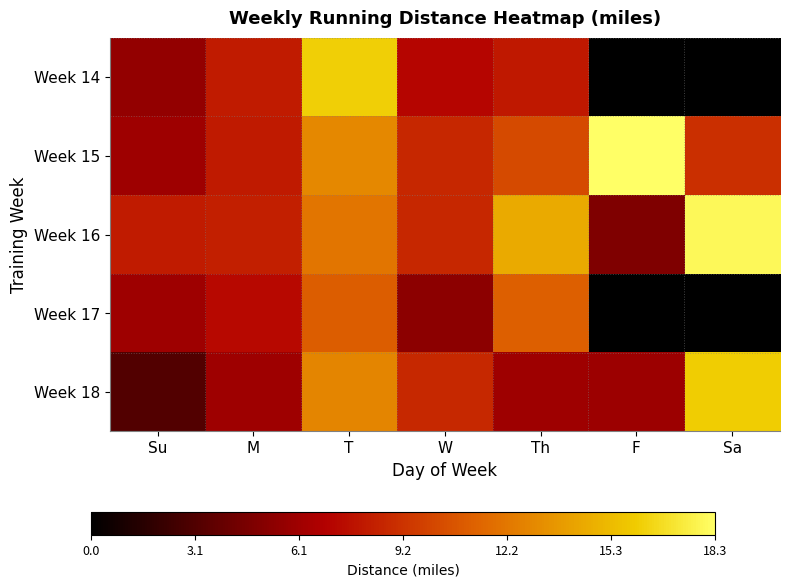

Reading right to left, extract all data points from this chart.

Week 18: Sa=16.0	F=6.0	Th=6.0	W=8.7	T=12.8	M=6.0	Su=3.1
Week 17: Sa=0.0	F=0.0	Th=11.2	W=5.3	T=11.0	M=7.2	Su=6.0
Week 16: Sa=18.0	F=4.8	Th=14.5	W=8.6	T=12.1	M=8.2	Su=8.2
Week 15: Sa=9.0	F=18.3	Th=10.2	W=8.6	T=13.0	M=8.1	Su=6.0
Week 14: Sa=0.0	F=0.0	Th=8.0	W=7.1	T=16.1	M=8.1	Su=5.6